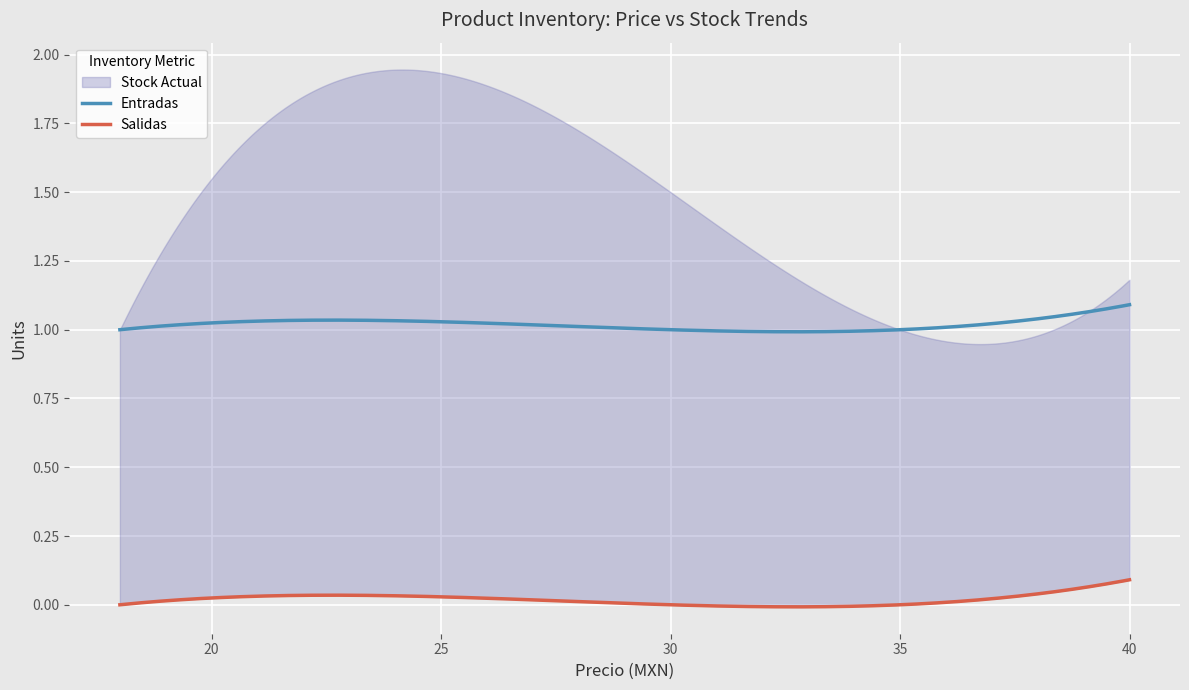

What is the difference between the maximum and second lowest values in the Entradas series?

0.1